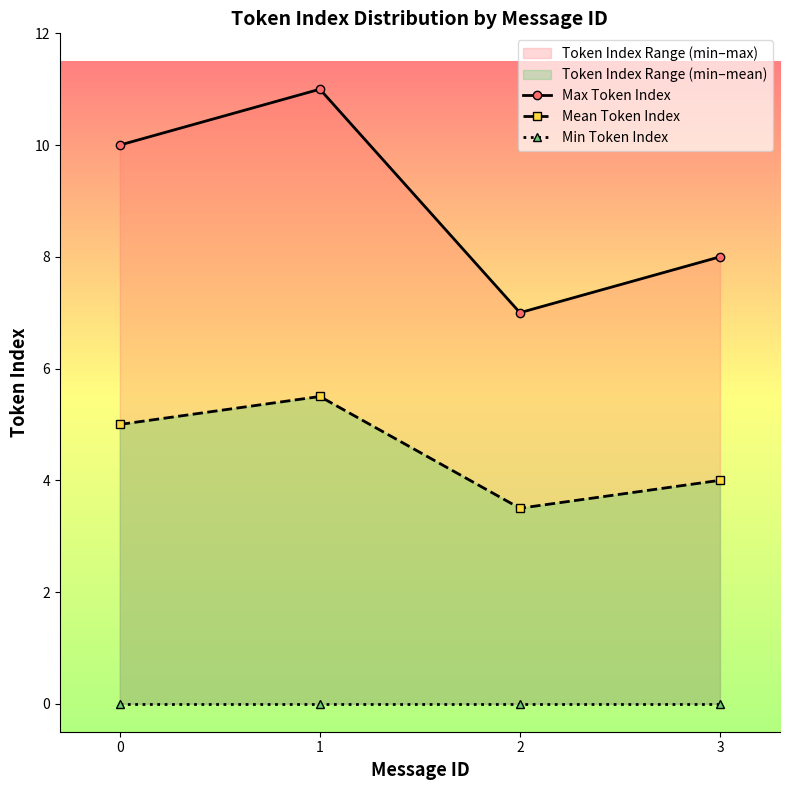

True or false: Mean Token Index has a value of 9.6 at 1.

False